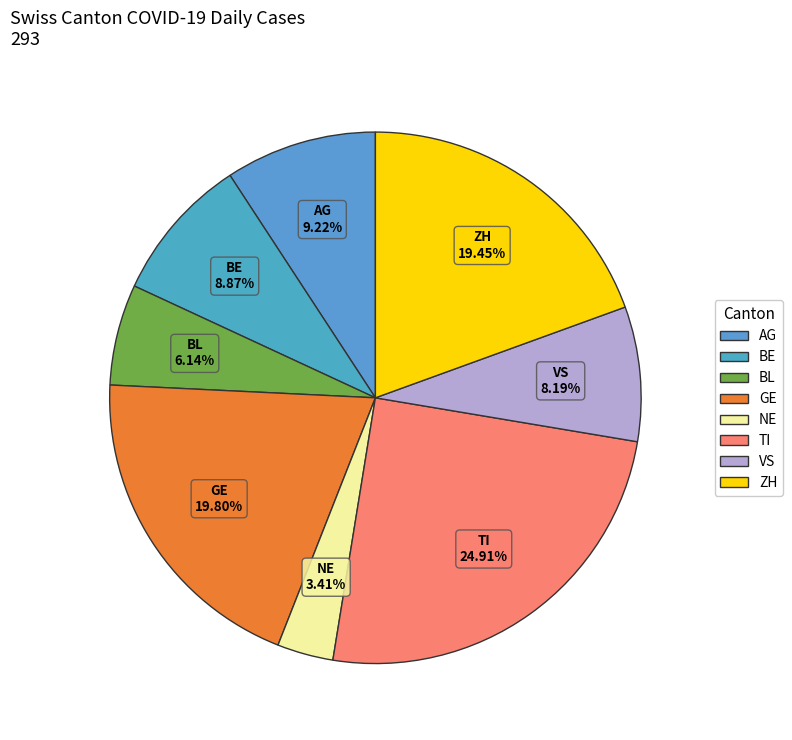

To the nearest percent, what is the combined percentage of TI and ZH?

44%